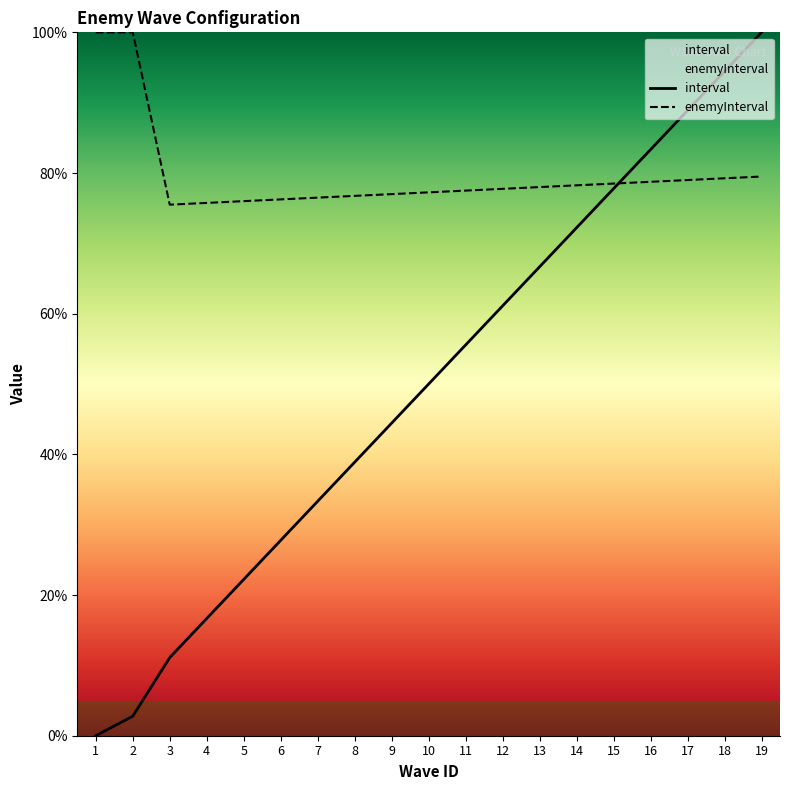

Which series has the largest total across all categories?

enemyInterval